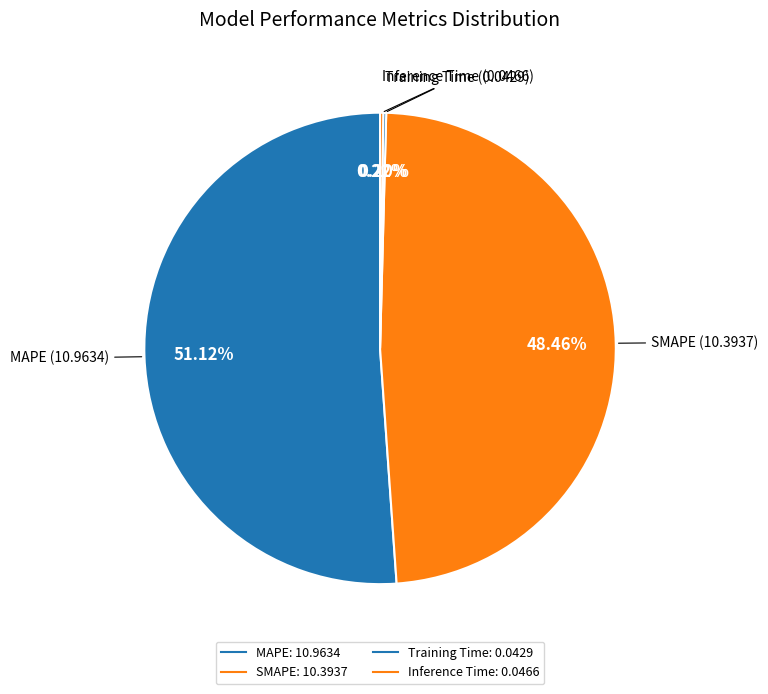

To the nearest percent, what is the difference between the Training Time and MAPE slice percentages?

51%